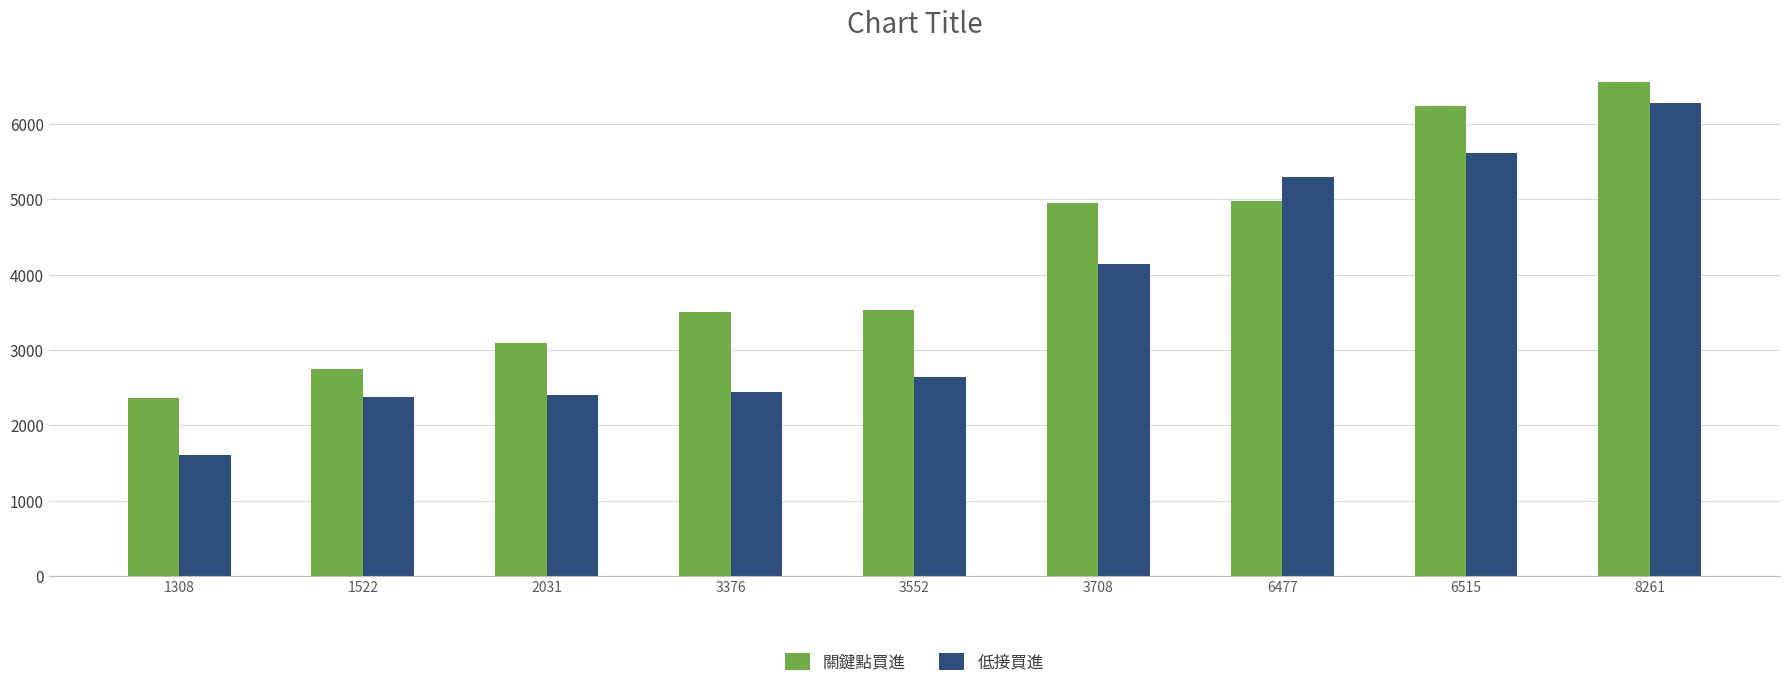

What is the maximum value shown in the chart?

6556